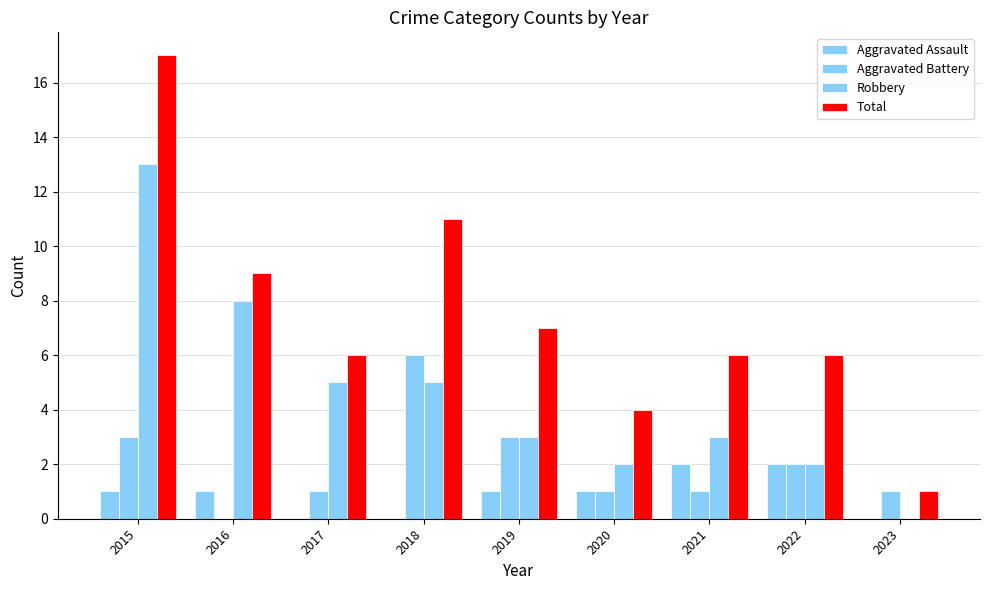

Are the bars horizontal?

No